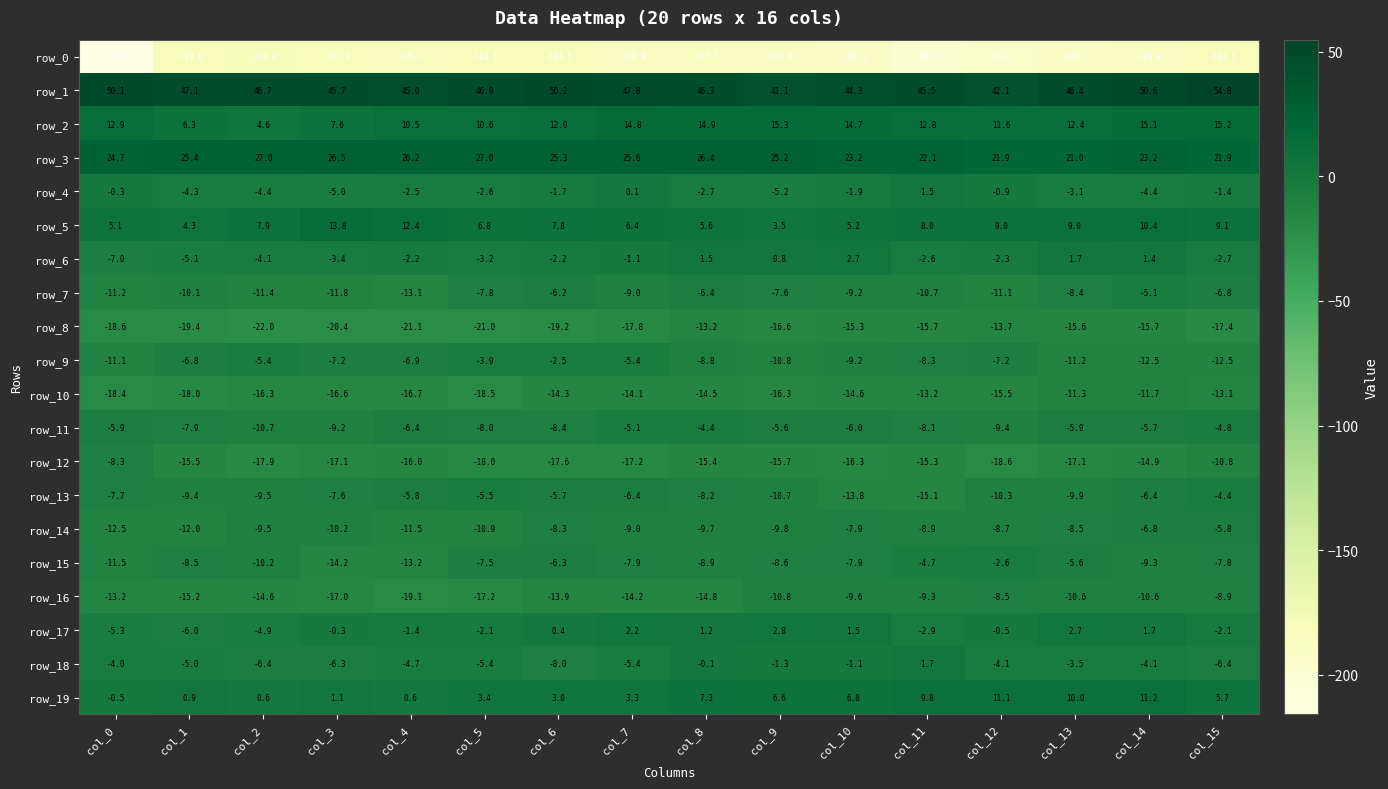

Reading right to left, transcribe all the data shown in this chart.

row_0: col_15=-184.1	col_14=-189.8	col_13=-190.7	col_12=-194.3	col_11=-196.9	col_10=-192.3	col_9=-189.0	col_8=-187.7	col_7=-188.9	col_6=-184.5	col_5=-184.1	col_4=-185.2	col_3=-182.9	col_2=-180.4	col_1=-183.6	col_0=-215.9
row_1: col_15=54.8	col_14=50.6	col_13=46.4	col_12=42.1	col_11=45.5	col_10=44.3	col_9=41.1	col_8=46.3	col_7=47.8	col_6=50.2	col_5=46.9	col_4=45.0	col_3=45.7	col_2=46.7	col_1=47.1	col_0=50.1
row_2: col_15=15.2	col_14=15.1	col_13=12.4	col_12=11.6	col_11=12.8	col_10=14.7	col_9=15.3	col_8=14.9	col_7=14.8	col_6=12.0	col_5=10.6	col_4=10.5	col_3=7.6	col_2=4.6	col_1=6.3	col_0=12.9
row_3: col_15=21.9	col_14=23.2	col_13=21.0	col_12=21.9	col_11=22.1	col_10=23.2	col_9=25.2	col_8=26.4	col_7=25.6	col_6=25.3	col_5=27.0	col_4=26.2	col_3=26.5	col_2=27.0	col_1=25.4	col_0=24.7
row_4: col_15=-1.4	col_14=-4.4	col_13=-3.1	col_12=-0.9	col_11=1.5	col_10=-1.9	col_9=-5.2	col_8=-2.7	col_7=0.1	col_6=-1.7	col_5=-2.6	col_4=-2.5	col_3=-5.0	col_2=-4.4	col_1=-4.3	col_0=-0.3
row_5: col_15=9.1	col_14=10.4	col_13=9.0	col_12=9.0	col_11=8.0	col_10=5.2	col_9=3.5	col_8=5.6	col_7=6.4	col_6=7.8	col_5=6.8	col_4=12.4	col_3=13.8	col_2=7.9	col_1=4.3	col_0=5.1
row_6: col_15=-2.7	col_14=1.4	col_13=1.7	col_12=-2.3	col_11=-2.6	col_10=2.7	col_9=0.8	col_8=1.5	col_7=-1.1	col_6=-2.2	col_5=-3.2	col_4=-2.2	col_3=-3.4	col_2=-4.1	col_1=-5.1	col_0=-7.0
row_7: col_15=-6.8	col_14=-5.1	col_13=-8.4	col_12=-11.1	col_11=-10.7	col_10=-9.2	col_9=-7.6	col_8=-6.4	col_7=-9.0	col_6=-6.2	col_5=-7.8	col_4=-13.1	col_3=-11.8	col_2=-11.4	col_1=-10.1	col_0=-11.2
row_8: col_15=-17.4	col_14=-15.7	col_13=-15.6	col_12=-13.7	col_11=-15.7	col_10=-15.3	col_9=-16.6	col_8=-13.2	col_7=-17.8	col_6=-19.2	col_5=-21.0	col_4=-21.1	col_3=-20.4	col_2=-22.0	col_1=-19.4	col_0=-18.6
row_9: col_15=-12.5	col_14=-12.5	col_13=-11.2	col_12=-7.2	col_11=-8.3	col_10=-9.2	col_9=-10.8	col_8=-8.8	col_7=-5.4	col_6=-2.5	col_5=-3.9	col_4=-6.9	col_3=-7.2	col_2=-5.4	col_1=-6.8	col_0=-11.1
row_10: col_15=-13.1	col_14=-11.7	col_13=-11.3	col_12=-15.5	col_11=-13.2	col_10=-14.6	col_9=-16.3	col_8=-14.5	col_7=-14.1	col_6=-14.3	col_5=-18.5	col_4=-16.7	col_3=-16.6	col_2=-16.3	col_1=-18.0	col_0=-18.4
row_11: col_15=-4.8	col_14=-5.7	col_13=-5.9	col_12=-9.4	col_11=-8.1	col_10=-6.0	col_9=-5.6	col_8=-4.4	col_7=-5.1	col_6=-8.4	col_5=-8.0	col_4=-6.4	col_3=-9.2	col_2=-10.7	col_1=-7.9	col_0=-5.9
row_12: col_15=-10.8	col_14=-14.9	col_13=-17.1	col_12=-18.6	col_11=-15.3	col_10=-16.3	col_9=-15.7	col_8=-15.4	col_7=-17.2	col_6=-17.6	col_5=-18.0	col_4=-16.0	col_3=-17.1	col_2=-17.9	col_1=-15.5	col_0=-8.3
row_13: col_15=-4.4	col_14=-6.4	col_13=-9.9	col_12=-10.3	col_11=-15.1	col_10=-13.8	col_9=-10.7	col_8=-8.2	col_7=-6.4	col_6=-5.7	col_5=-5.5	col_4=-5.8	col_3=-7.6	col_2=-9.5	col_1=-9.4	col_0=-7.7
row_14: col_15=-5.8	col_14=-6.8	col_13=-8.5	col_12=-8.7	col_11=-8.9	col_10=-7.9	col_9=-9.8	col_8=-9.7	col_7=-9.0	col_6=-8.3	col_5=-10.9	col_4=-11.5	col_3=-10.2	col_2=-9.5	col_1=-12.0	col_0=-12.5
row_15: col_15=-7.8	col_14=-9.3	col_13=-5.6	col_12=-2.6	col_11=-4.7	col_10=-7.9	col_9=-8.6	col_8=-8.9	col_7=-7.9	col_6=-6.3	col_5=-7.5	col_4=-13.2	col_3=-14.2	col_2=-10.2	col_1=-8.5	col_0=-11.5
row_16: col_15=-8.9	col_14=-10.6	col_13=-10.6	col_12=-8.5	col_11=-9.3	col_10=-9.6	col_9=-10.8	col_8=-14.8	col_7=-14.2	col_6=-13.9	col_5=-17.2	col_4=-19.1	col_3=-17.0	col_2=-14.6	col_1=-15.2	col_0=-13.2
row_17: col_15=-2.1	col_14=1.7	col_13=2.7	col_12=-0.5	col_11=-2.9	col_10=1.5	col_9=2.8	col_8=1.2	col_7=2.2	col_6=0.4	col_5=-2.1	col_4=-1.4	col_3=-0.3	col_2=-4.9	col_1=-6.0	col_0=-5.3
row_18: col_15=-6.4	col_14=-4.1	col_13=-3.5	col_12=-4.1	col_11=1.7	col_10=-1.1	col_9=-1.3	col_8=-0.1	col_7=-5.4	col_6=-8.0	col_5=-5.4	col_4=-4.7	col_3=-6.3	col_2=-6.4	col_1=-5.0	col_0=-4.0
row_19: col_15=5.7	col_14=11.2	col_13=10.0	col_12=11.1	col_11=9.8	col_10=6.8	col_9=6.6	col_8=7.3	col_7=3.3	col_6=3.0	col_5=3.4	col_4=0.6	col_3=1.1	col_2=0.6	col_1=0.9	col_0=-0.5